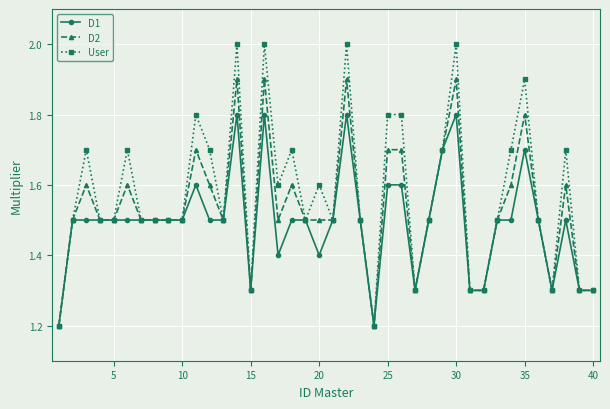

At how many categories does at least one series exceed 1?

40